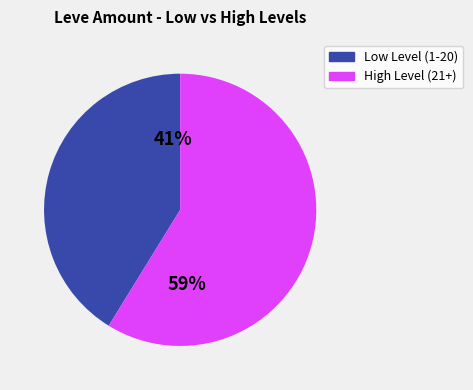

Is there any slice that represents more than half of the pie?

Yes